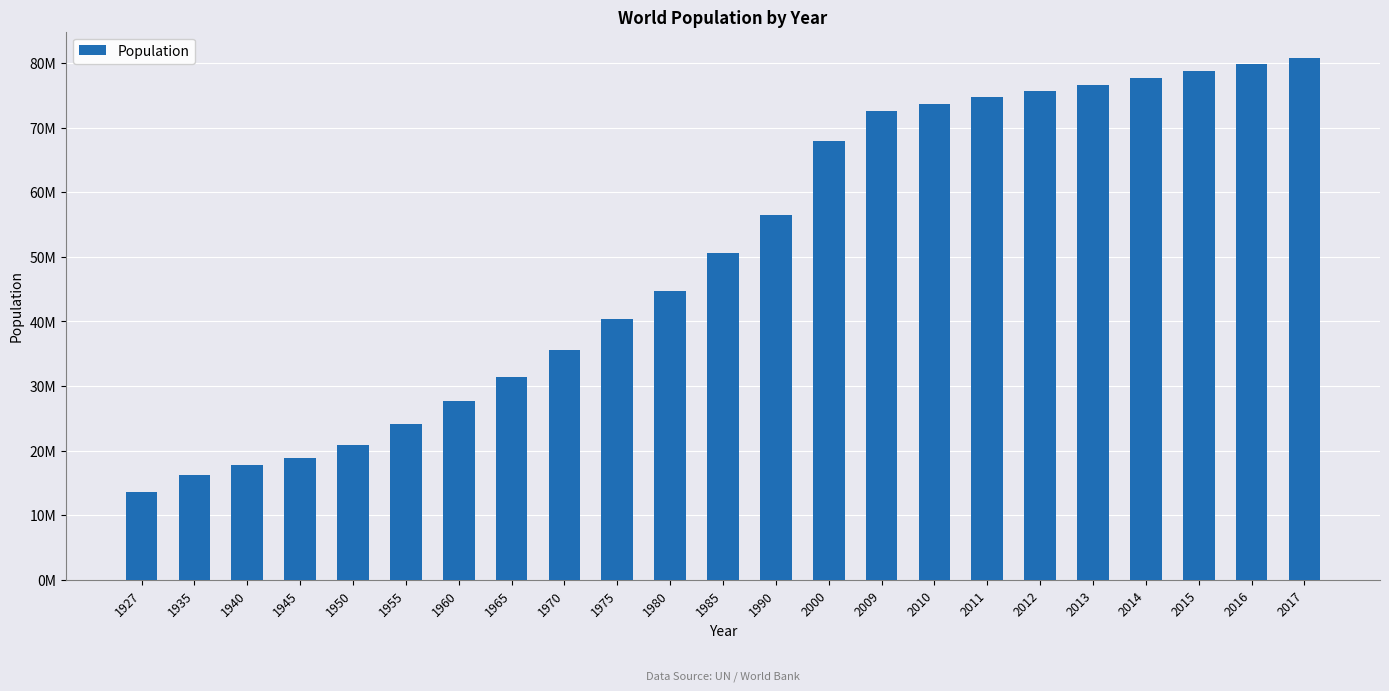

What is the greatest value displayed?

80810525